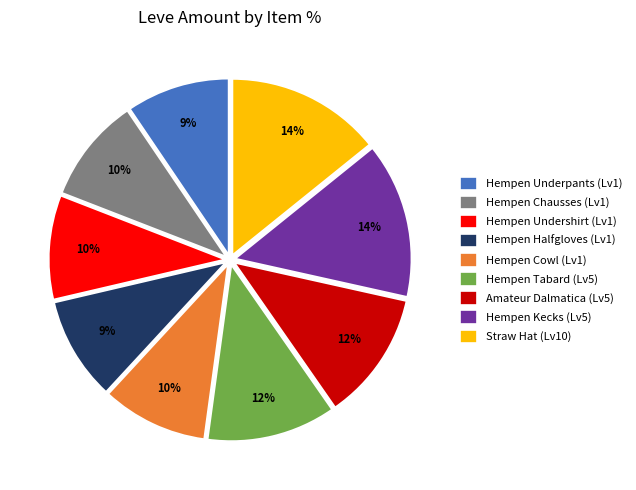

Is the sum of Hempen Tabard (Lv5) and Hempen Cowl (Lv1) greater than half?

No